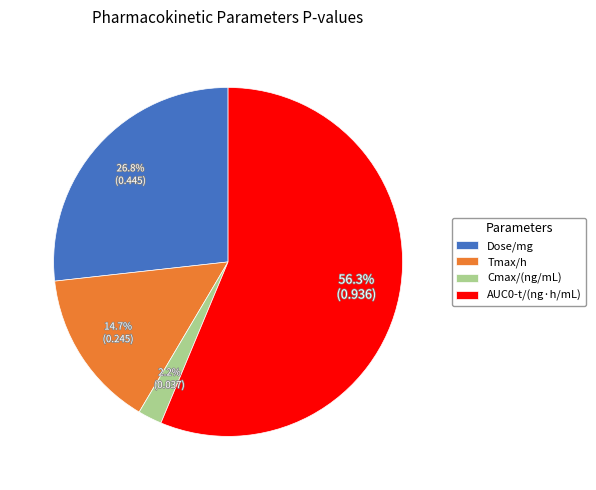

Which slice is the smallest?

Cmax/(ng/mL)